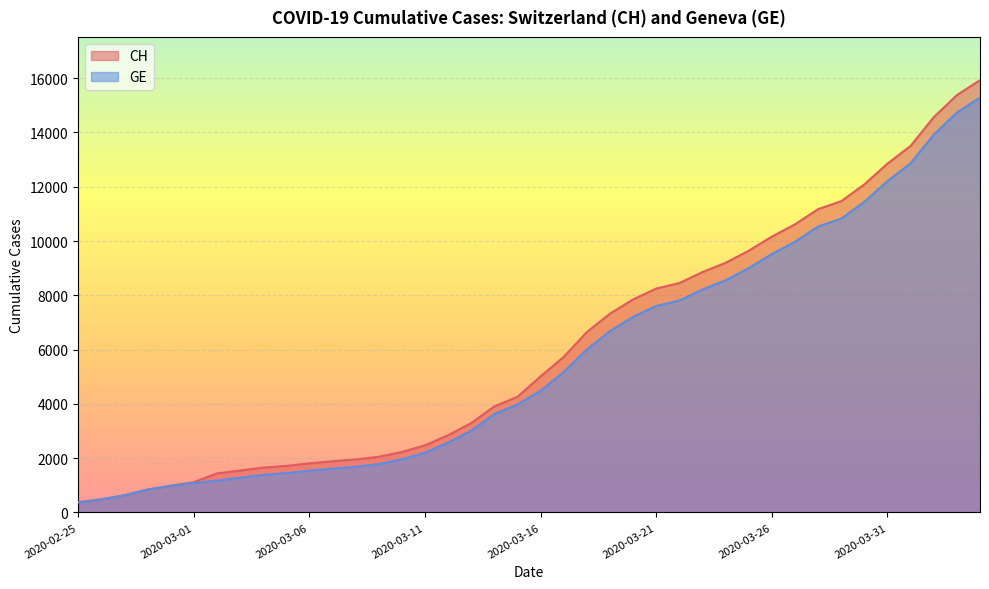

What are all the series names shown in the legend?

CH, GE